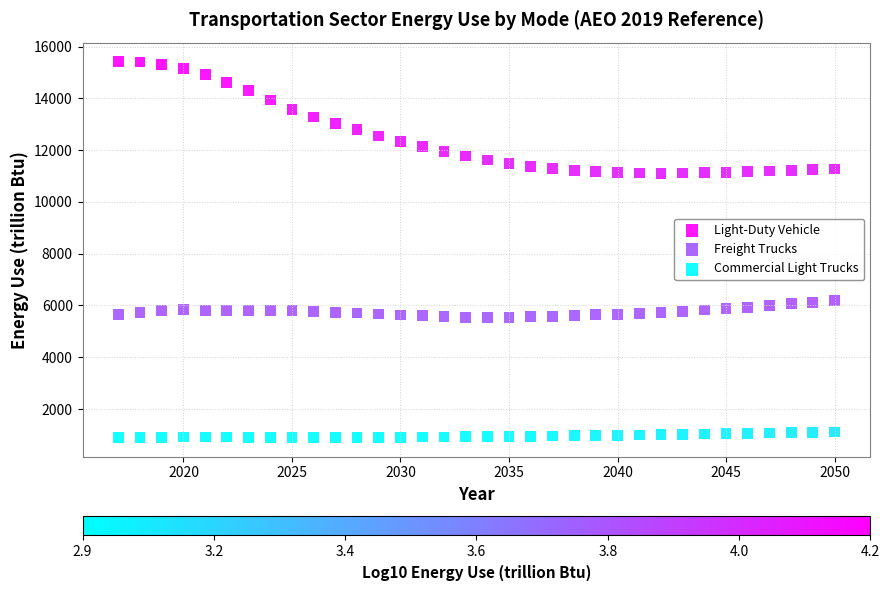

Which series reaches the maximum Y coordinate?

Light-Duty Vehicle